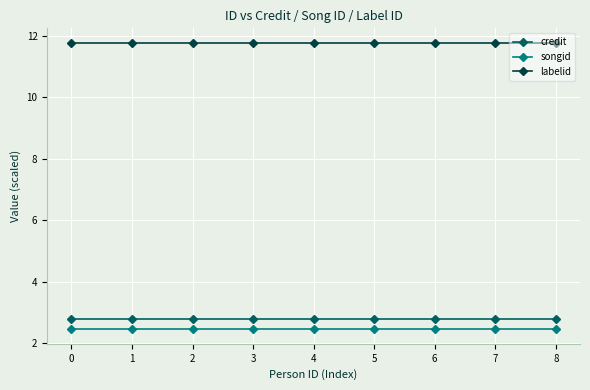

What is the spread (max minus min) of values at 1?

9.3